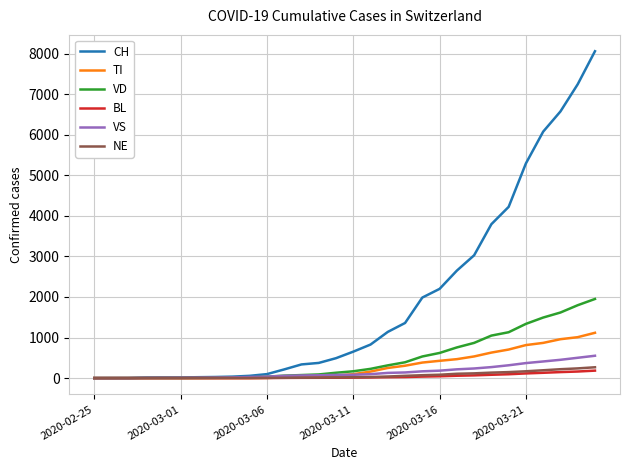

What is the greatest value displayed?

8060